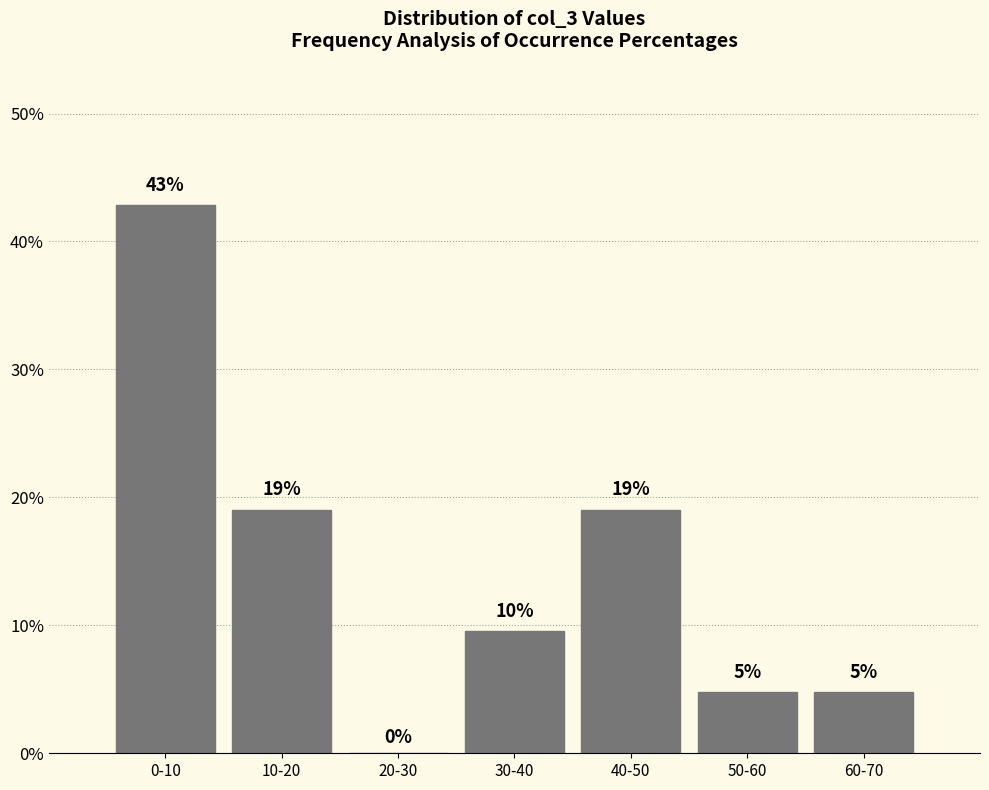

The chart shows a value of 42.9 at 0-10. True or false?

True